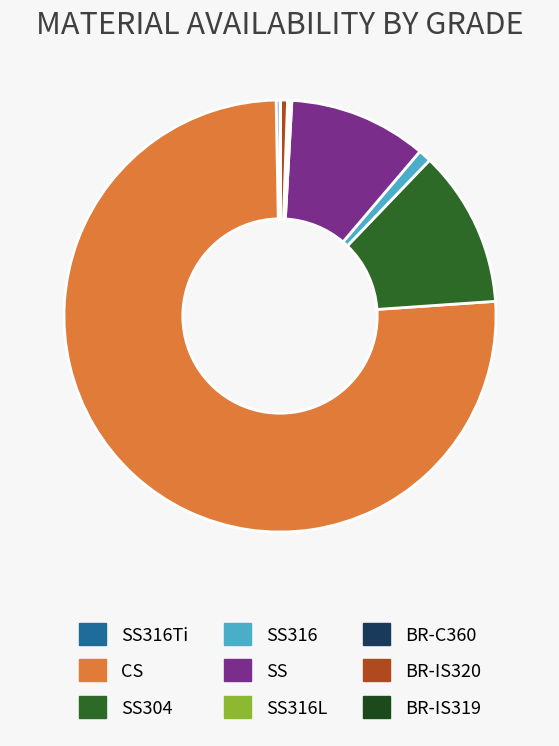

Does any single category account for the majority?

Yes